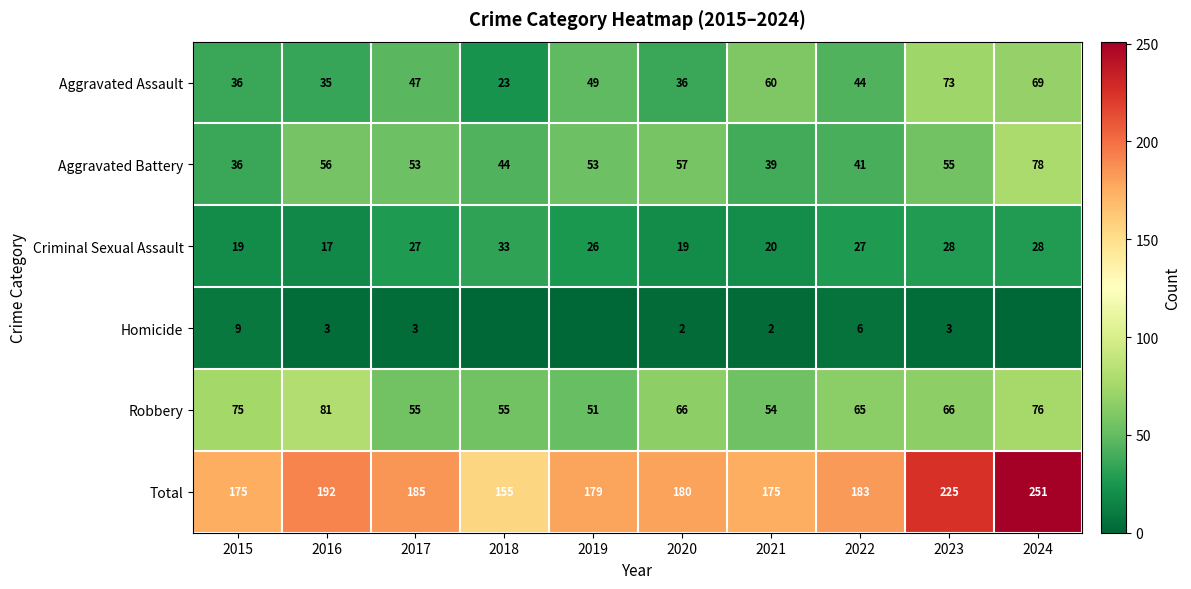

What is the sum of the Total values at 2021 and 2024?

426